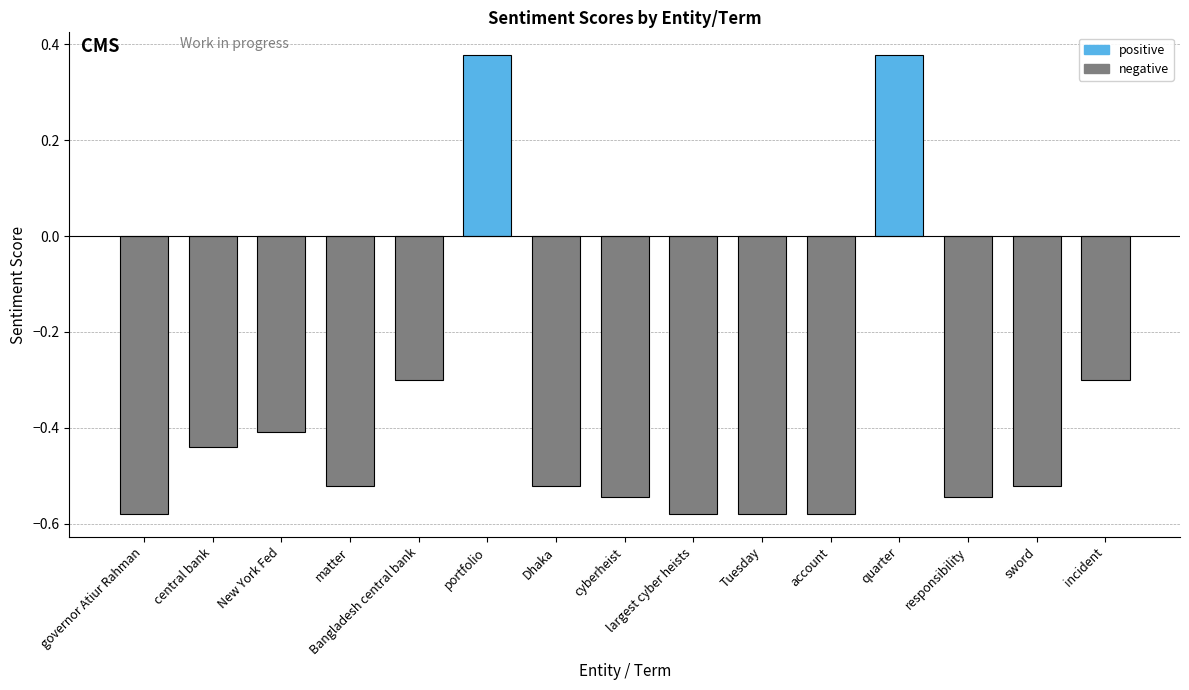

What is the difference between the second highest and second lowest values?

1.0